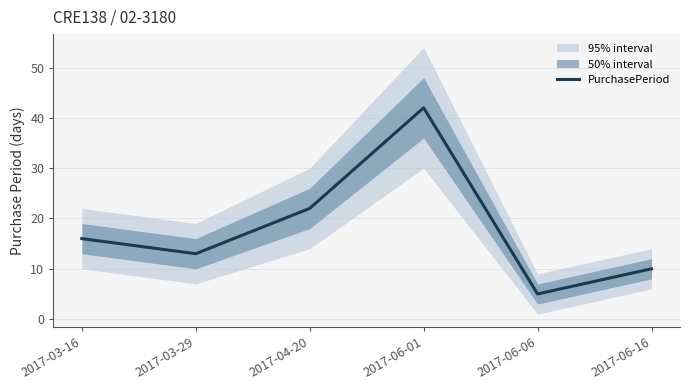

True or false: the data shows 38 at 2017-04-20.

False